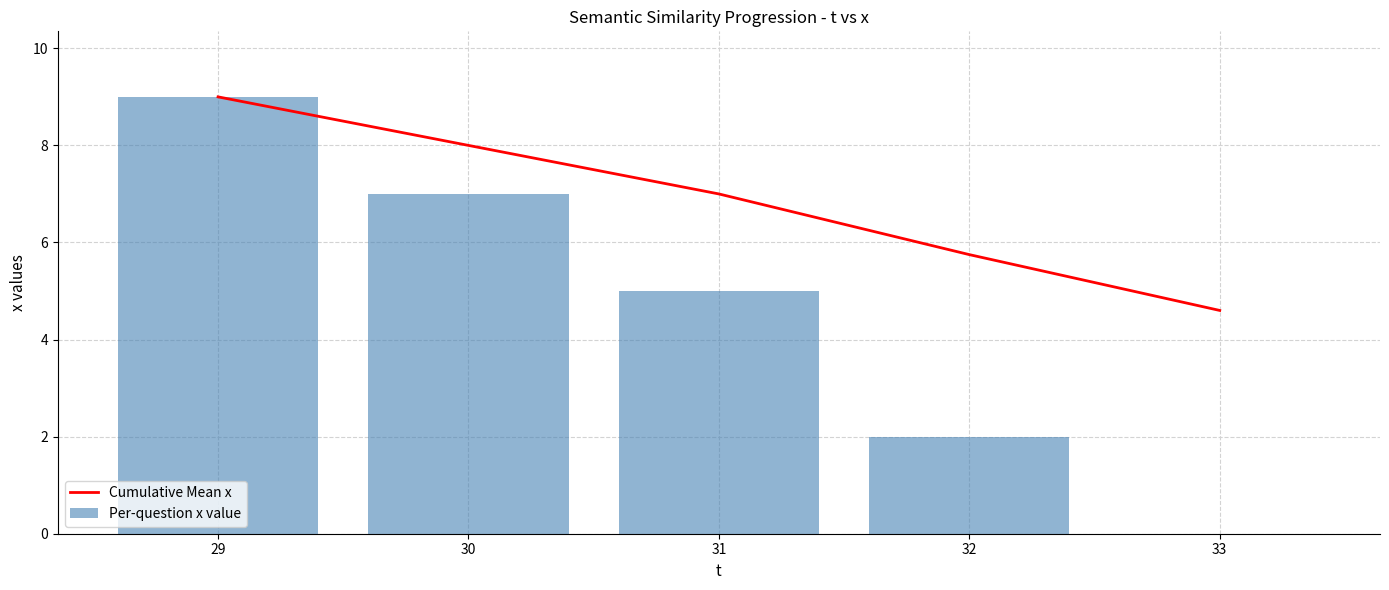

Which has a higher value, 29 or 31?

29